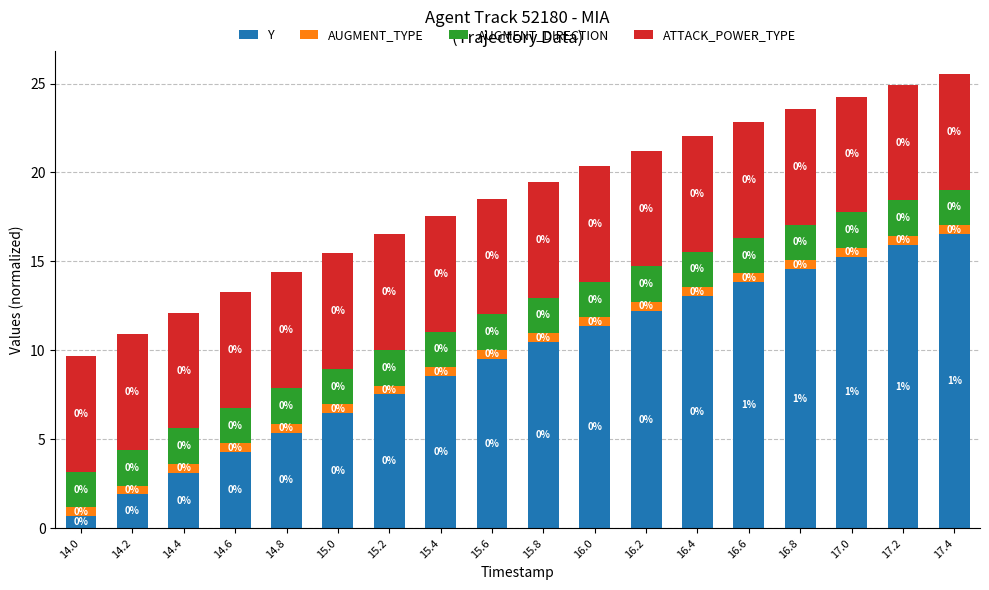

True or false: AUGMENT_DIRECTION has a value of 2.0 at 14.2.

True